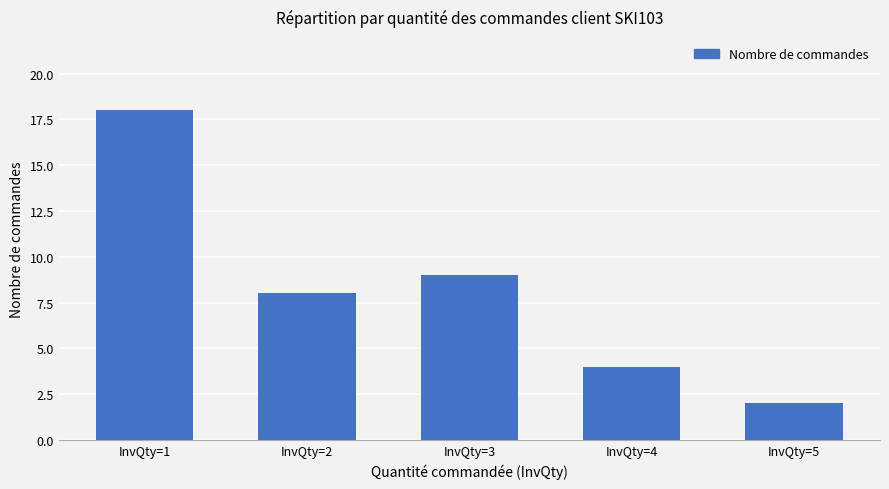

Reading left to right, list all the values displayed in this chart.

InvQty=1=18	InvQty=2=8	InvQty=3=9	InvQty=4=4	InvQty=5=2